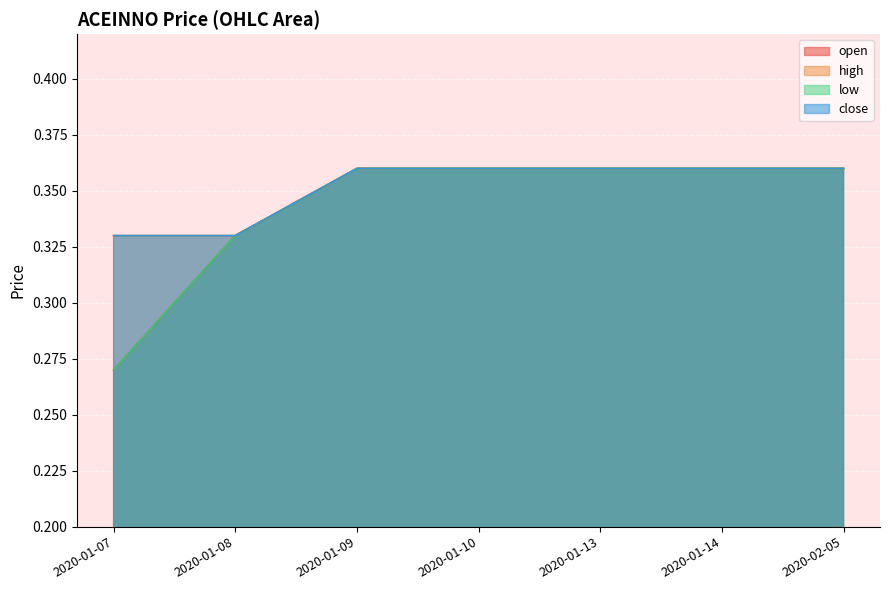

List the labels in order of close value, largest first.

2020-01-09, 2020-01-10, 2020-01-13, 2020-01-14, 2020-02-05, 2020-01-07, 2020-01-08